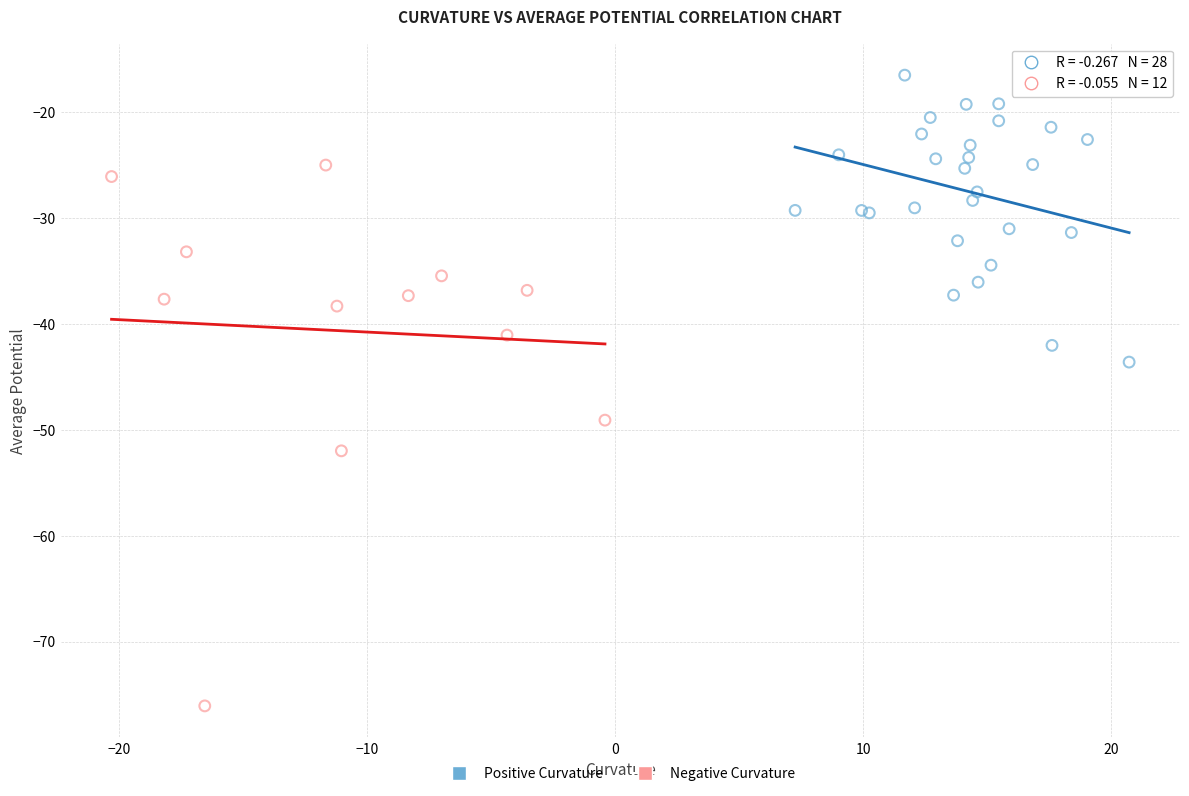

Which series reaches the maximum Y coordinate?

Positive Curvature